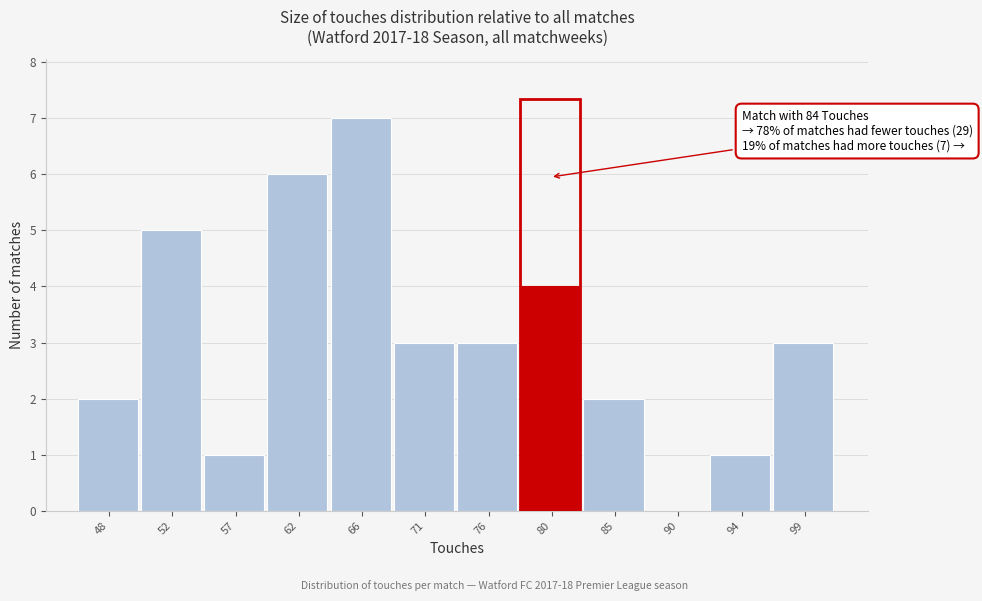

Reading right to left, transcribe all the data shown in this chart.

99=3	94=1	90=0	85=2	80=4	76=3	71=3	66=7	62=6	57=1	52=5	48=2